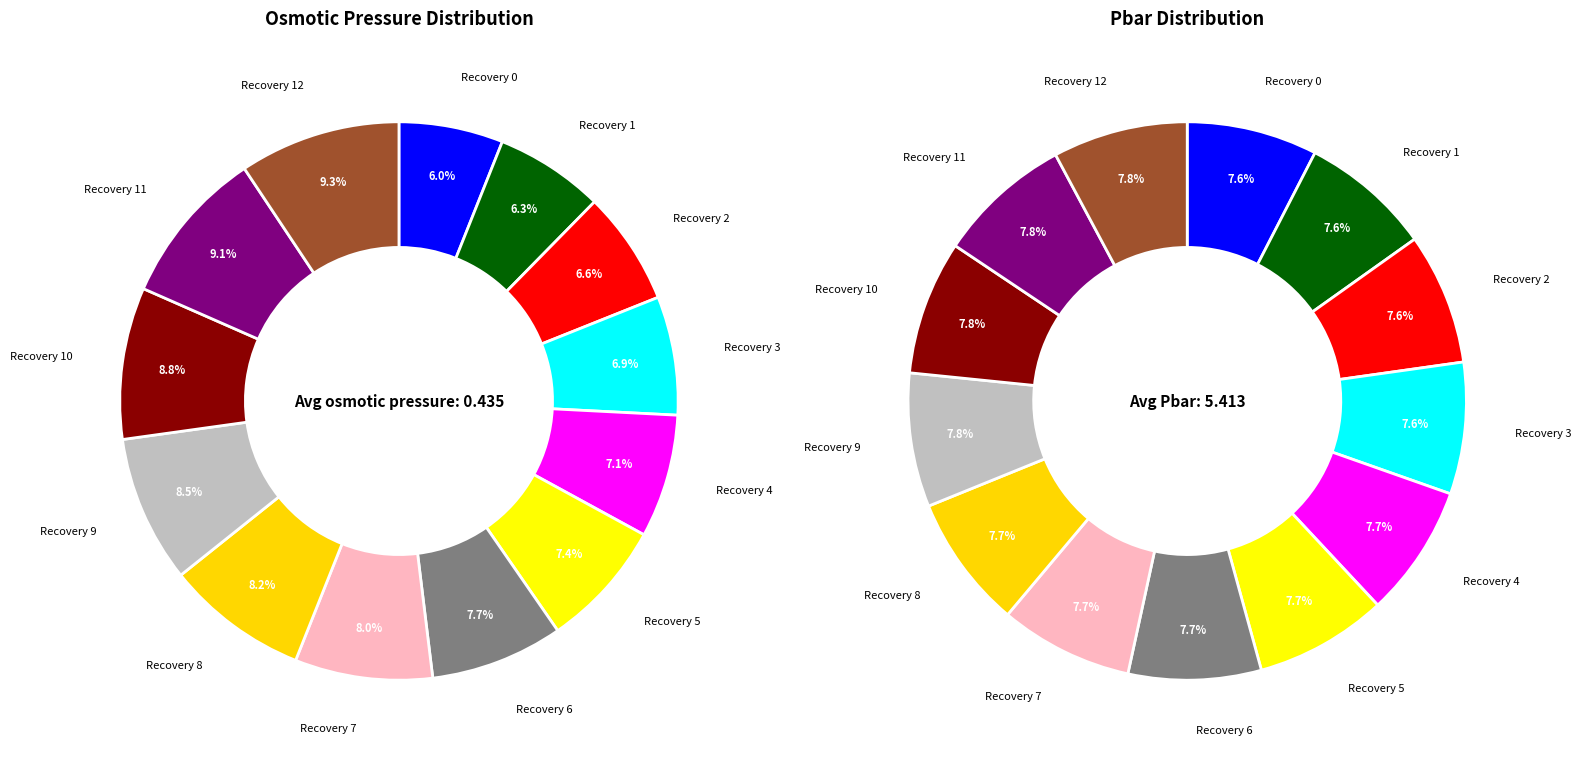

What percentage is the Recovery 0 slice, to the nearest percent?

6%